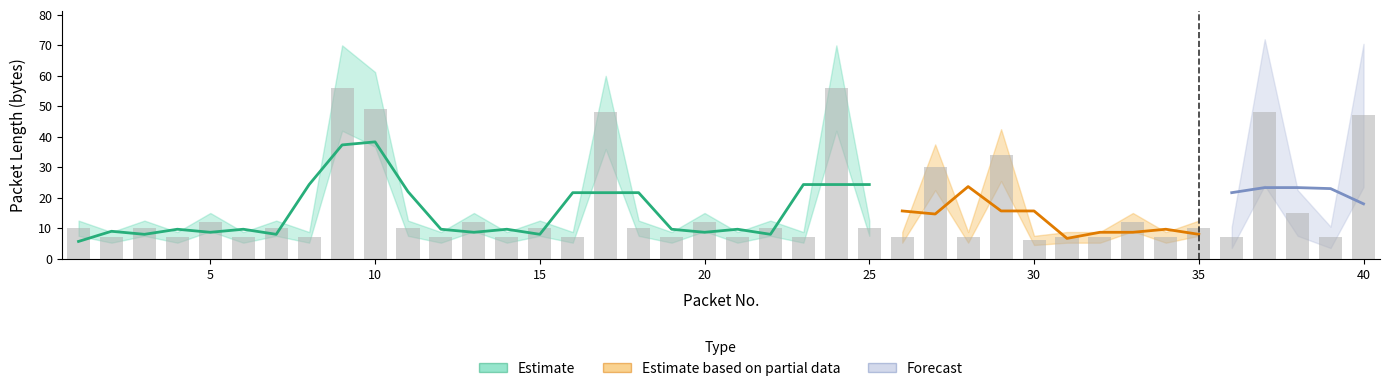

What is the sum of the values at 3 and 13?

22